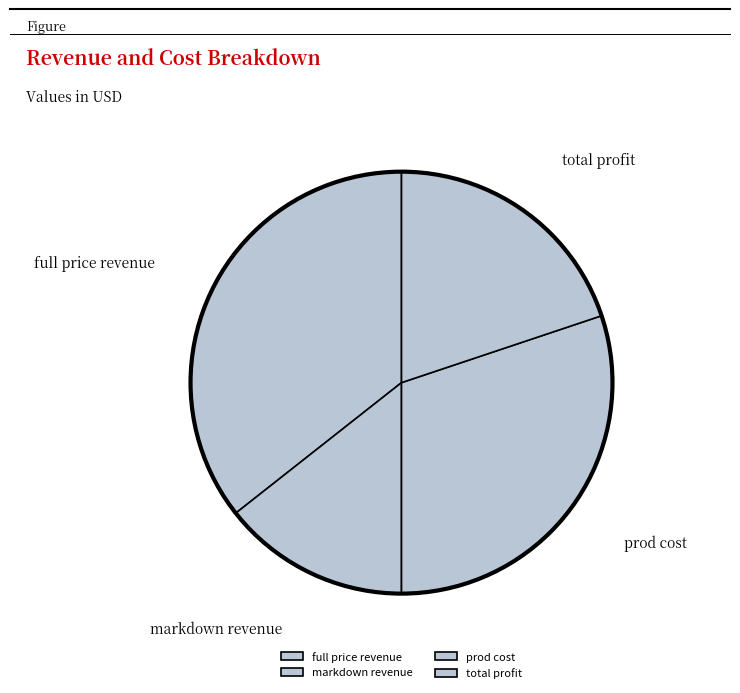

Do total profit and full price revenue together represent more than half of the pie?

Yes